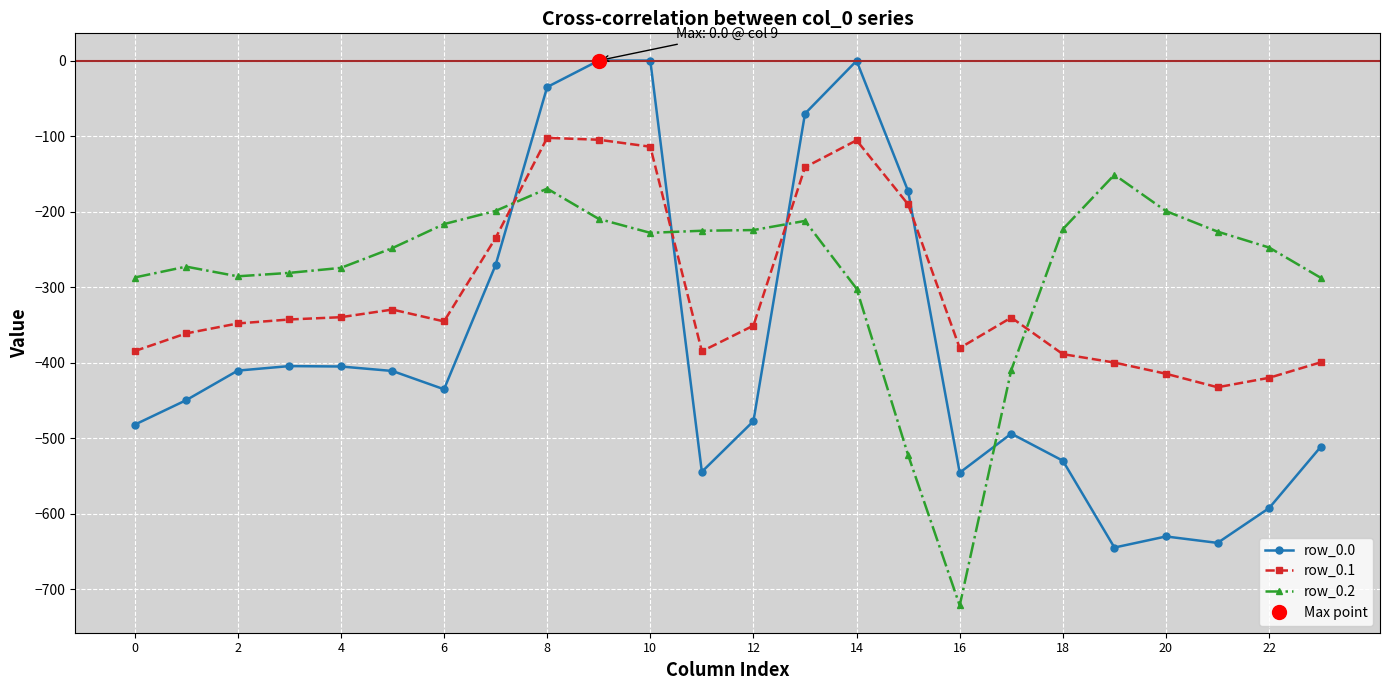

List the series in order of their peak value, lowest first.

row_0.2, row_0.1, row_0.0